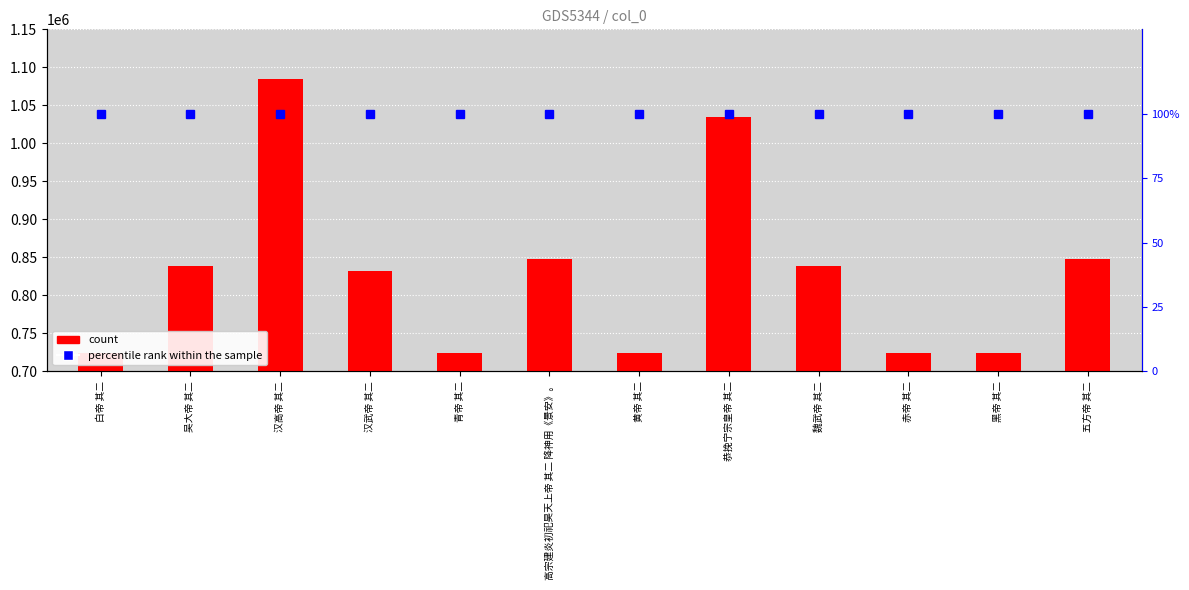

List the series in order of their peak value, lowest first.

percentile rank within the sample, count